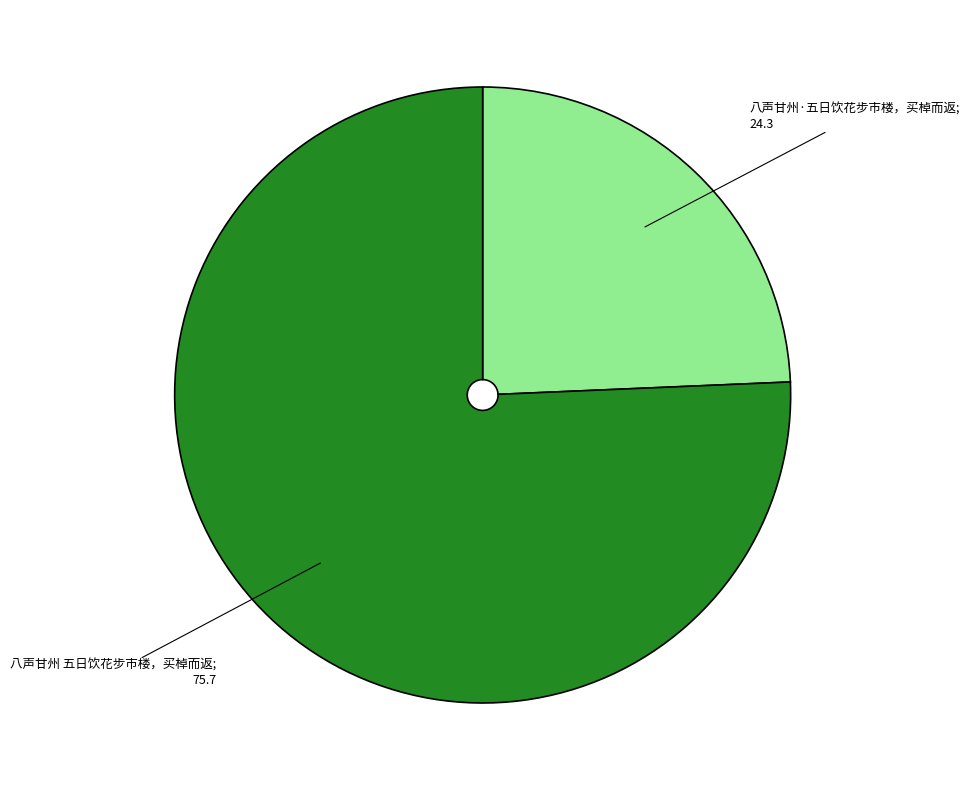

Does any single category account for the majority?

Yes